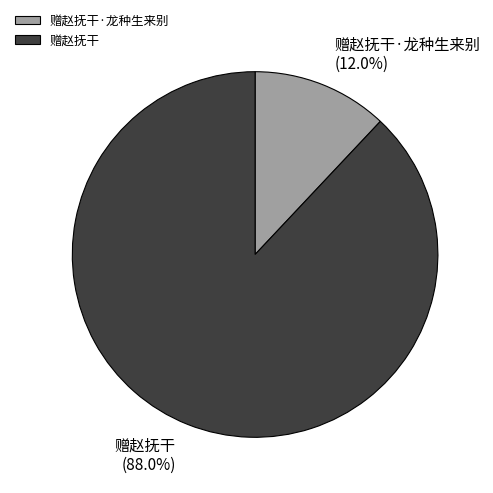

Which category has the biggest portion of the pie?

赠赵抚干